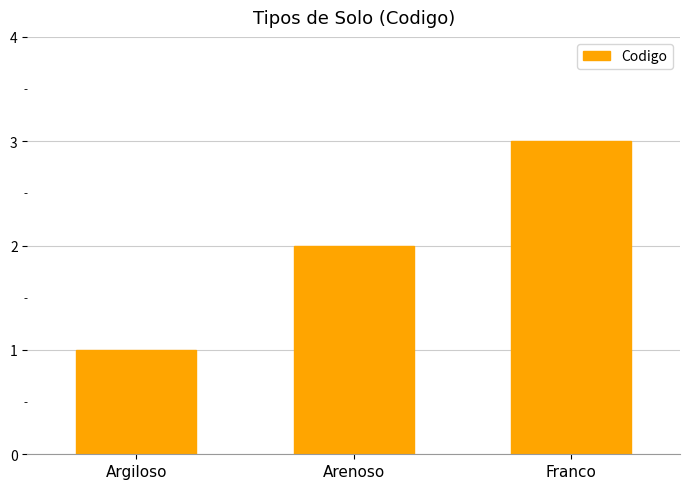

Is it true that the value at Argiloso is 1?

True